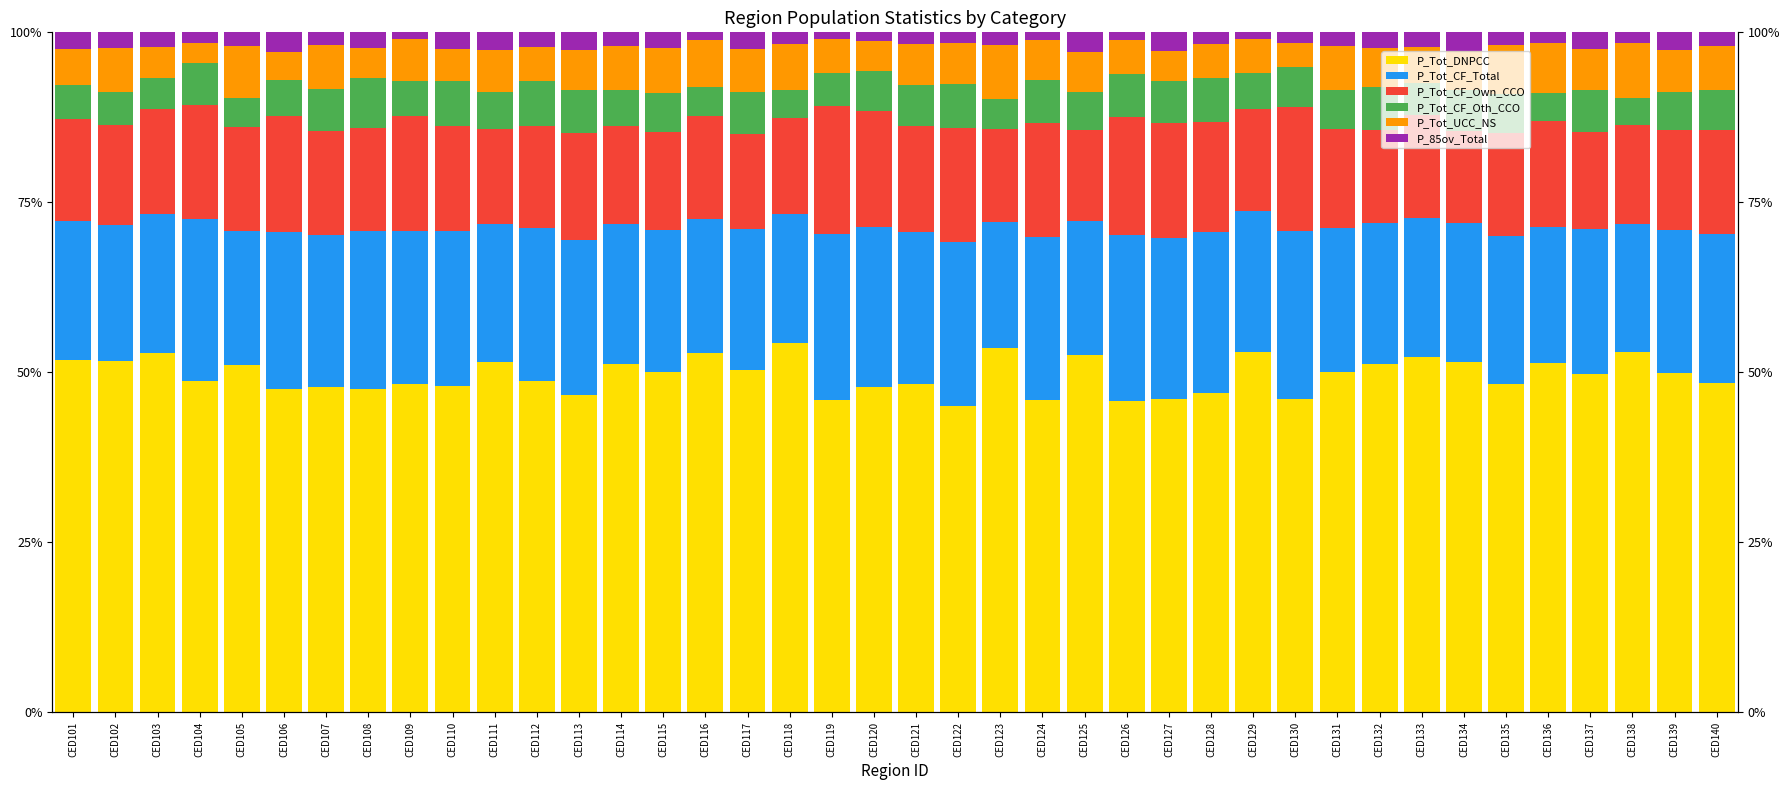

What is the maximum value for P_Tot_CF_Oth_CCO?

7.2